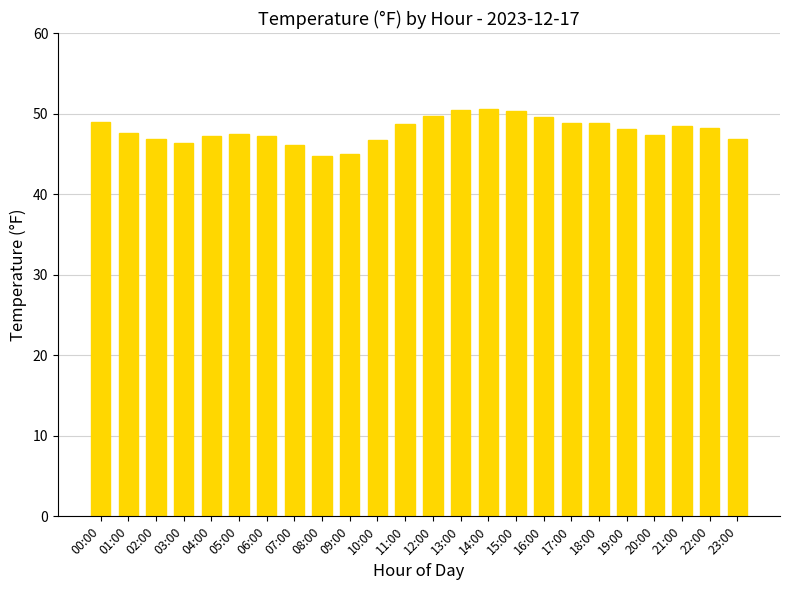

Approximately how many times larger is the value at 14:00 compared to 01:00?

1.1